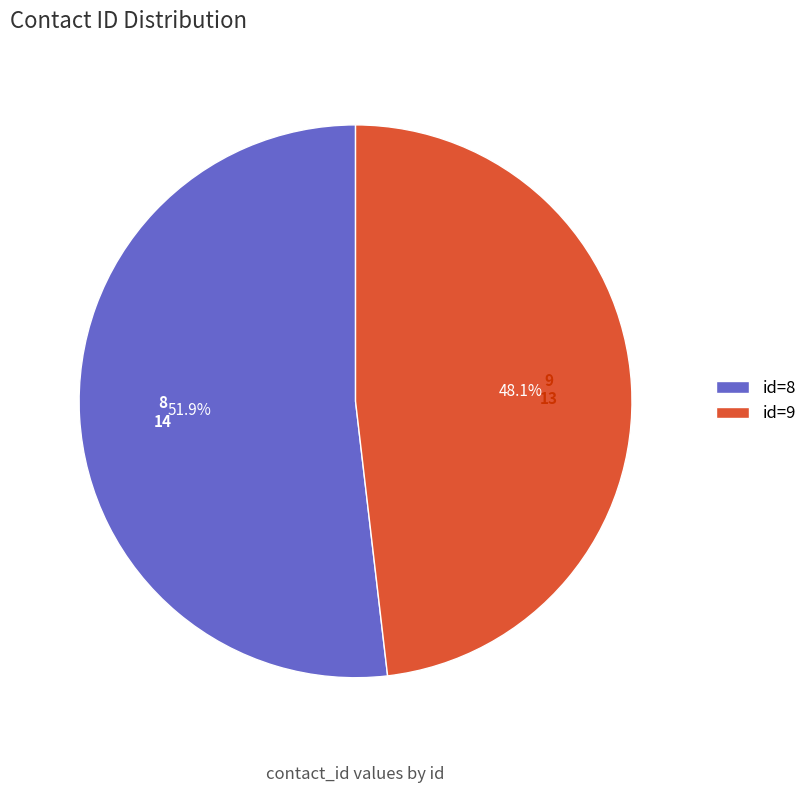

Combined, do id=8 and id=9 account for over 50%?

Yes